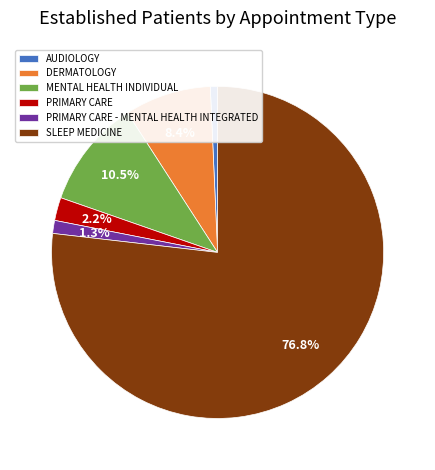

Which slice represents more than half of the pie?

SLEEP MEDICINE